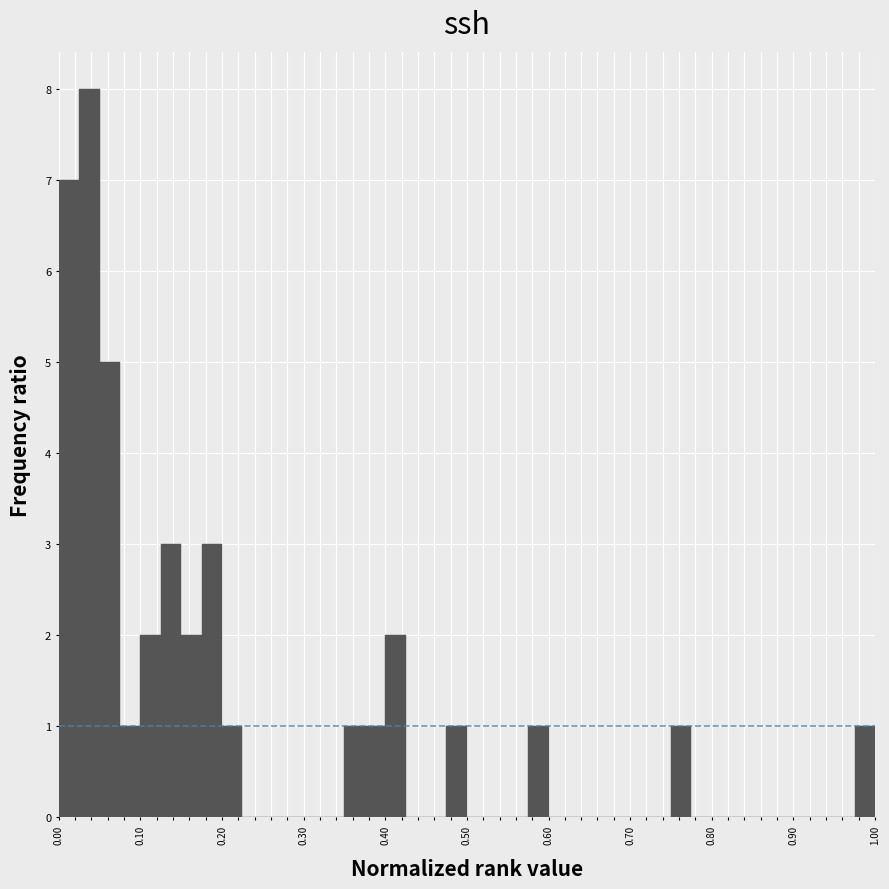

Read against the x-axis, roughly where is the centre of the tallest bar?

0.04